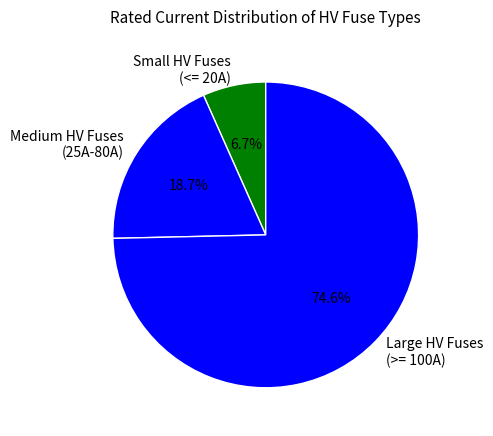

Between Small HV Fuses (<= 20A) and Large HV Fuses (>= 100A), which is larger?

Large HV Fuses (>= 100A)